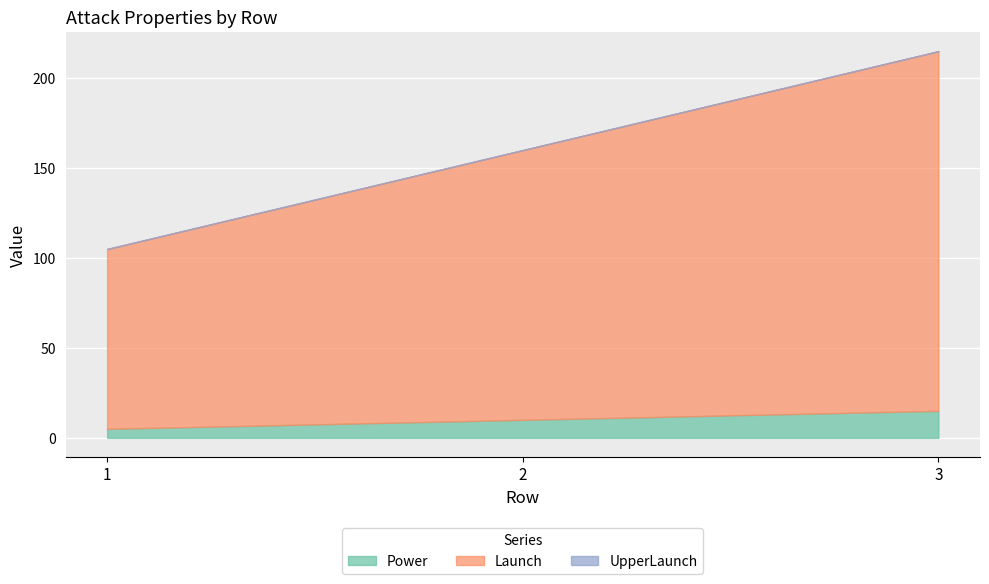

At which category is the sum across all series the highest?

3